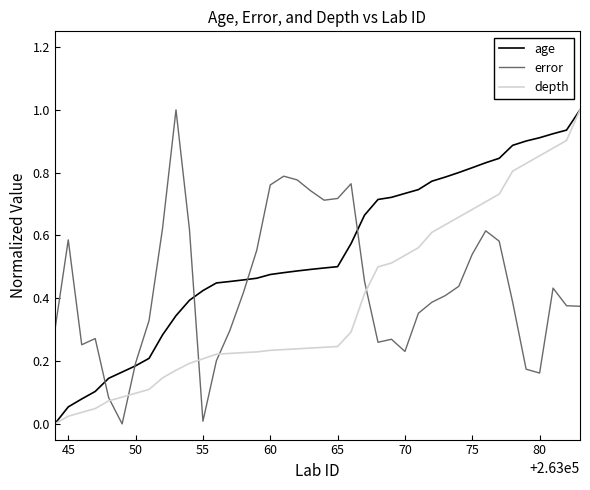

Which series has the largest total across all categories?

age